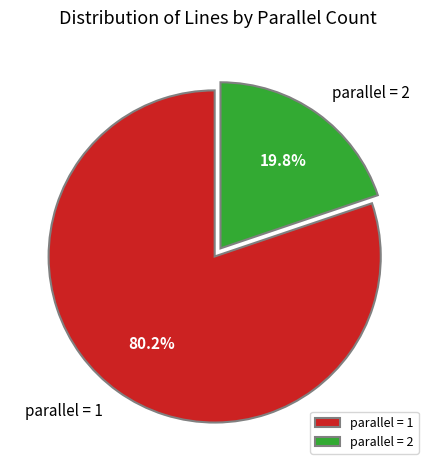

To the nearest percent, what is the average slice percentage?

50%